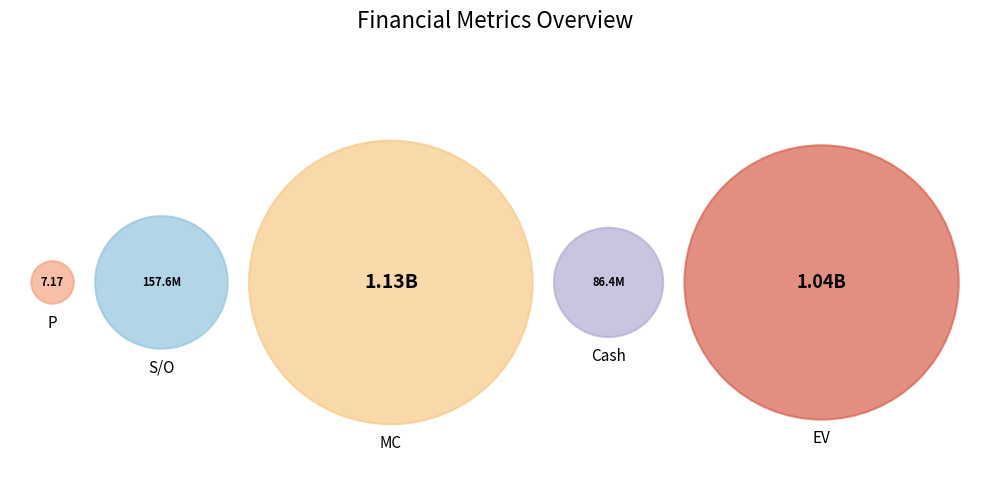

True or false: MC accounts for 47% of the total.

True